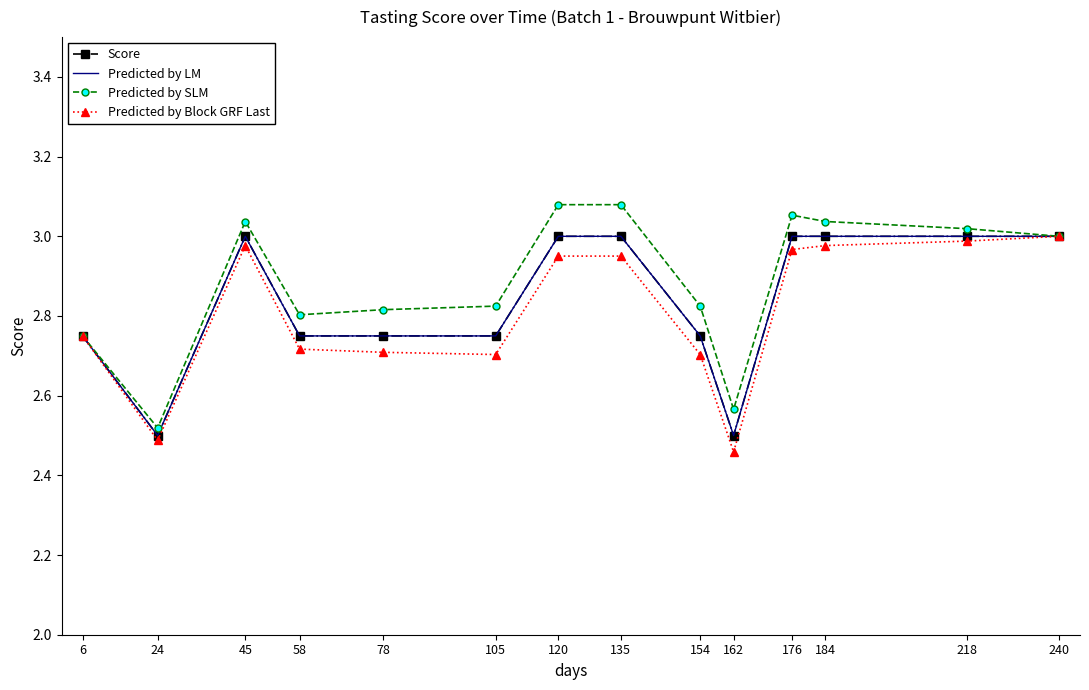

In Predicted by SLM, how many points are lower than both neighbors (excluding endpoints)?

3